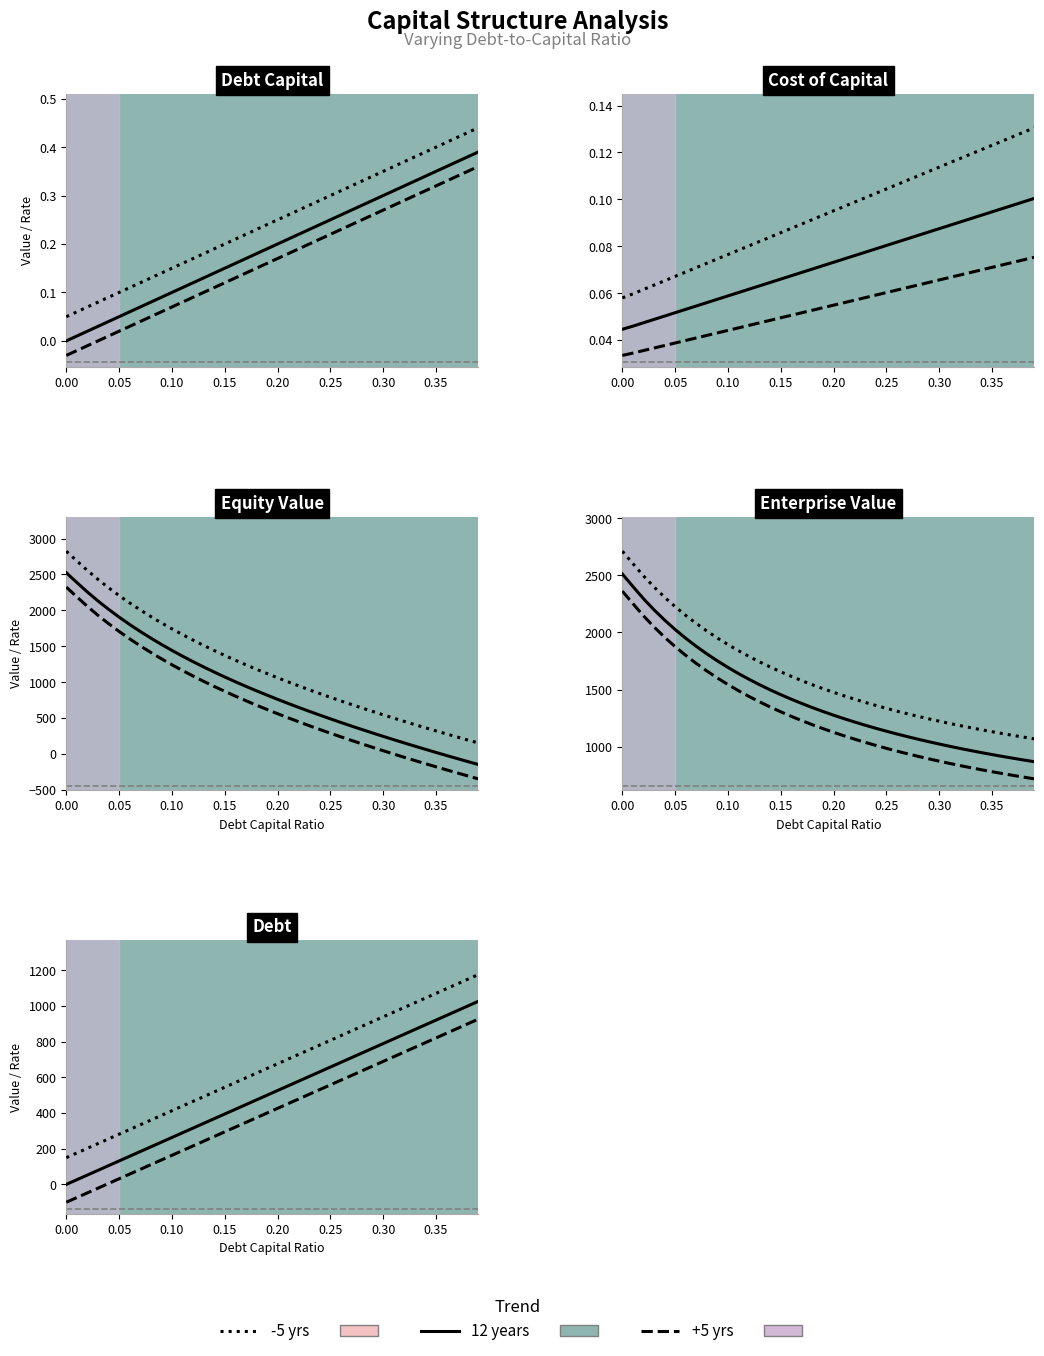

True or false: -5 yrs and +5 yrs intersect in this chart.

False